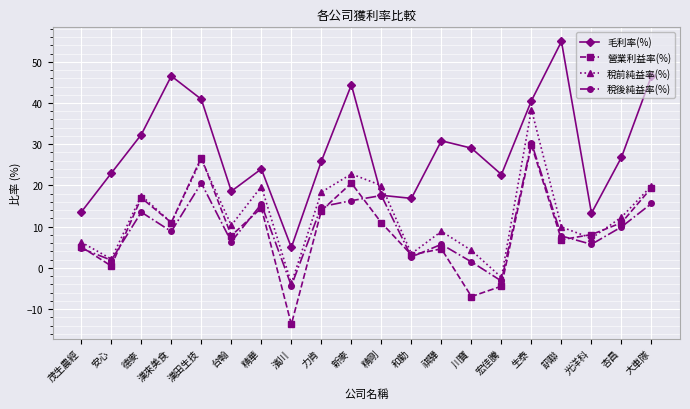

True or false: 營業利益率(%) has more than 1 points higher than both neighbors.

True